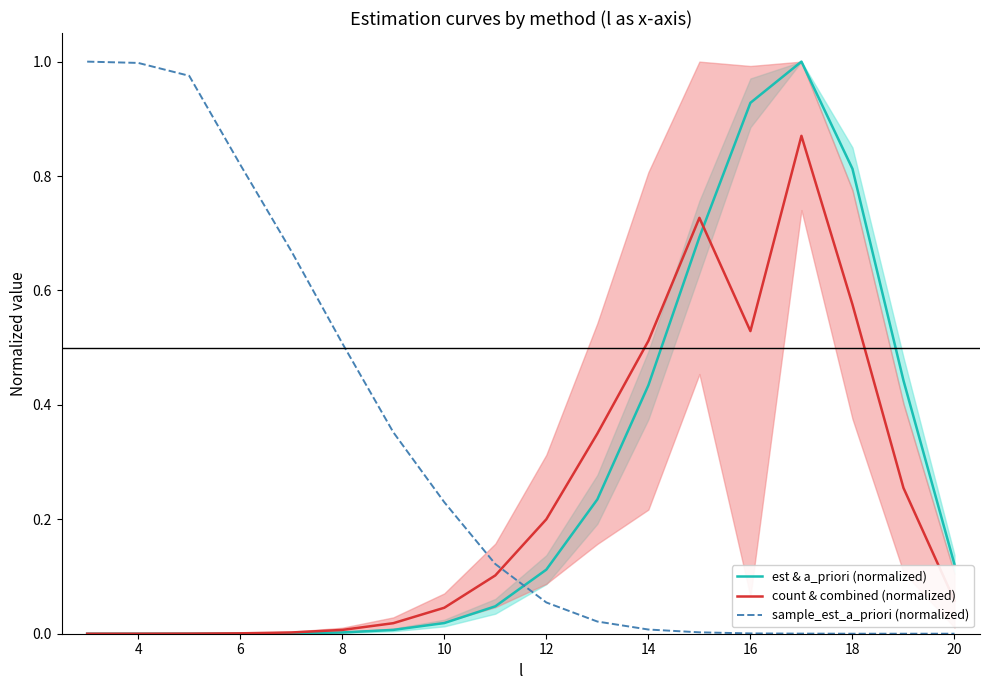

Which series has the largest total across all categories?

sample_est_a_priori (normalized)